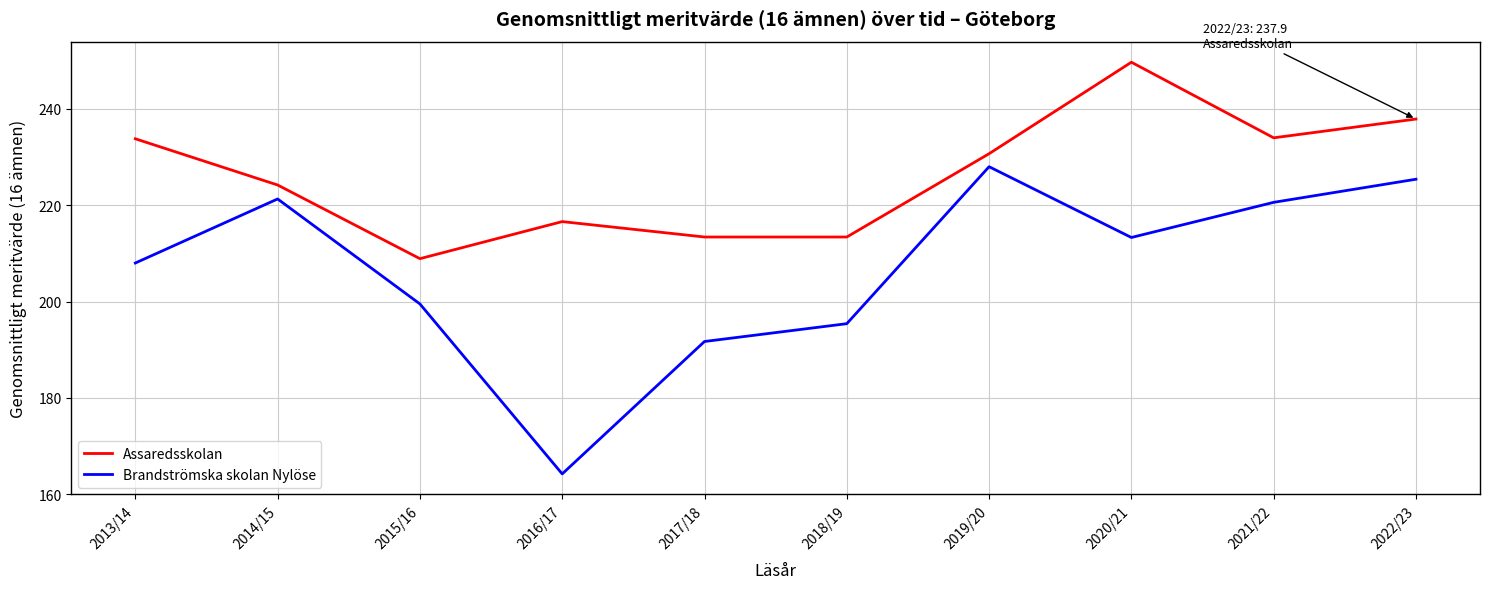

What is the difference between the maximum and second lowest values in the Assaredsskolan series?

36.3